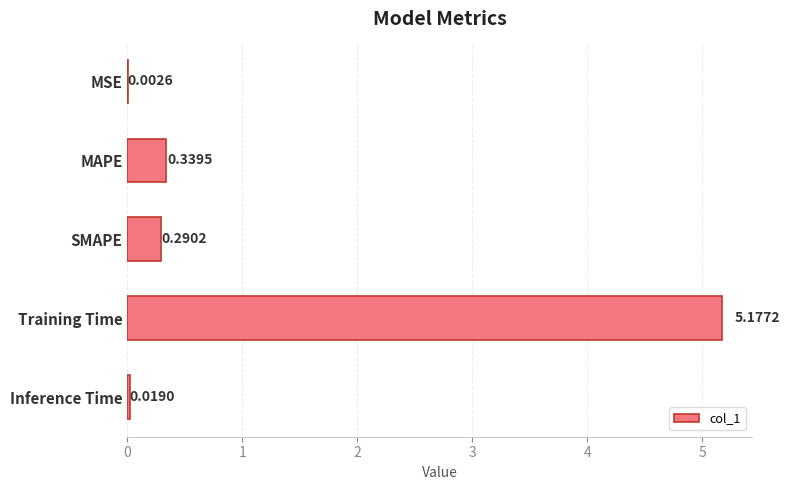

What is the sum of the values at Inference Time and MAPE?

0.4